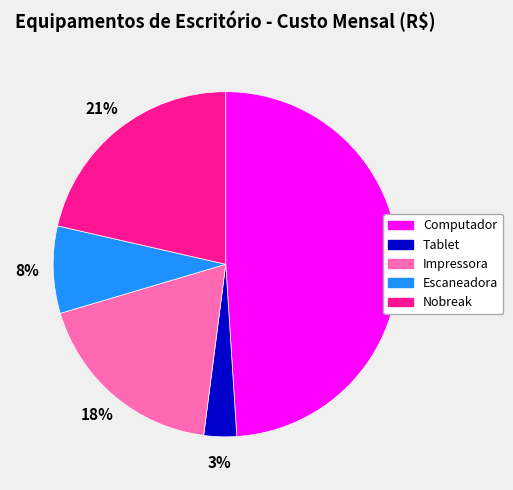

Is there a majority slice in this chart?

No